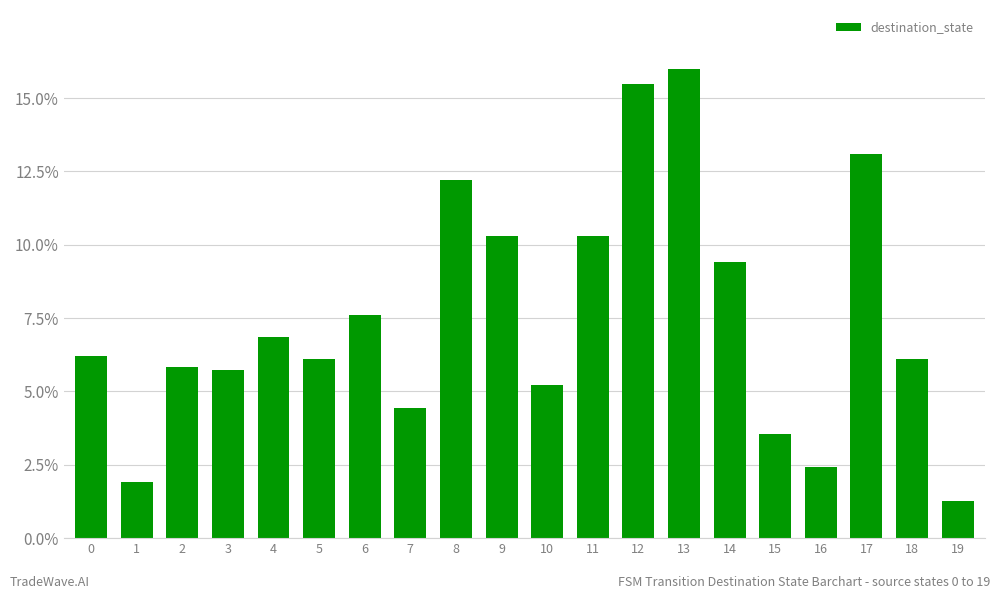

Which category has the highest value across all series?

13